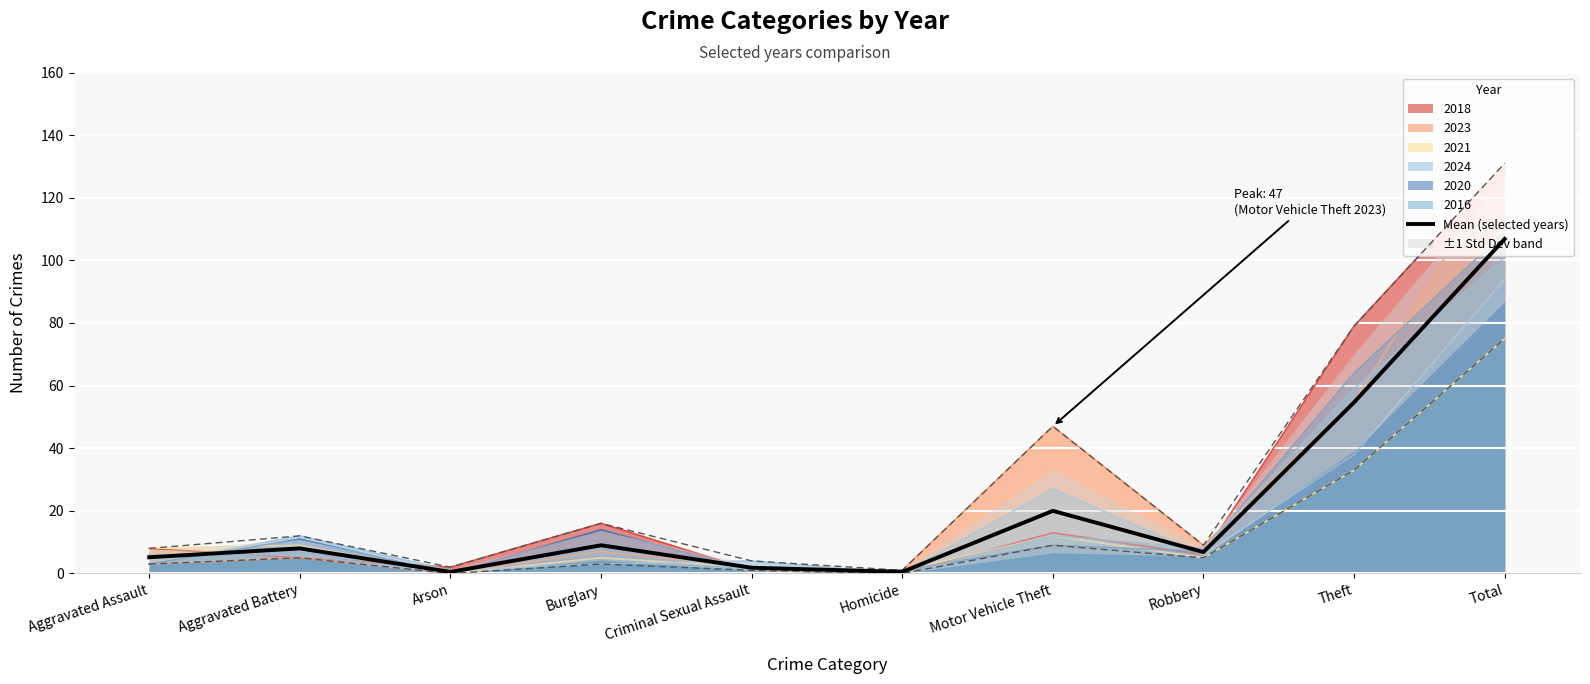

Where is the data nearest to the value 53?

Theft